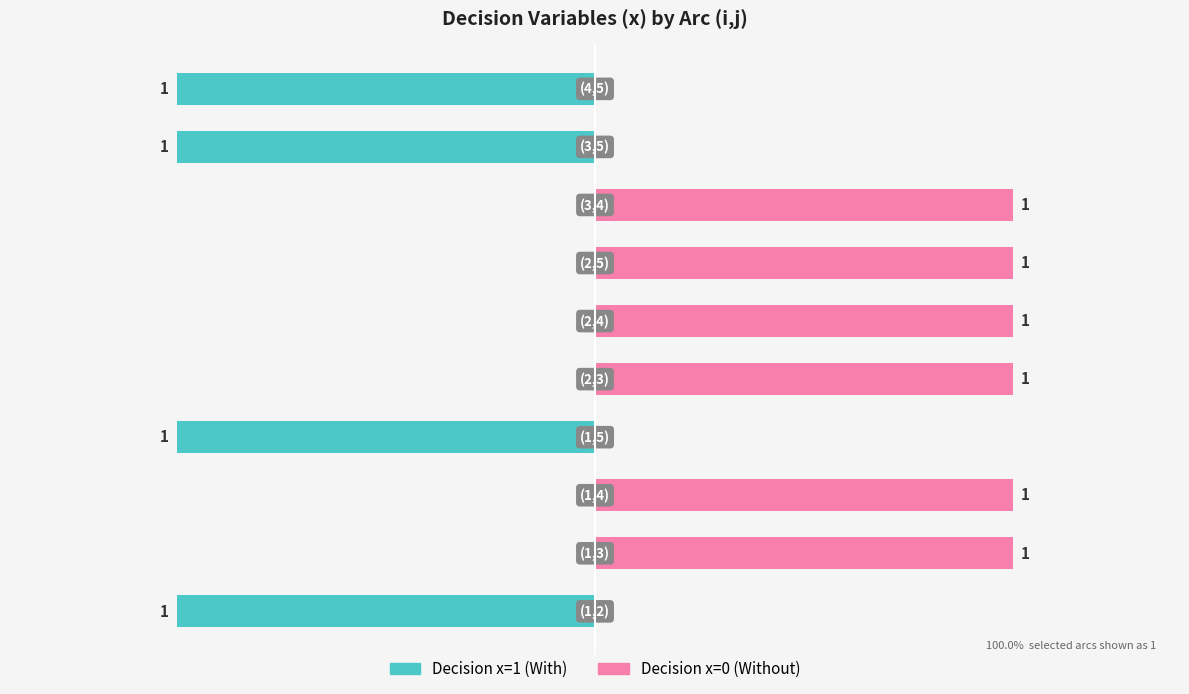

Reading right to left, transcribe all the data shown in this chart.

Decision x=1 (With): 9=-1	8=-1	7=0	6=0	5=0	4=0	3=-1	2=0	1=0	0=-1
Decision x=0 (Without): 9=0	8=0	7=1	6=1	5=1	4=1	3=0	2=1	1=1	0=0